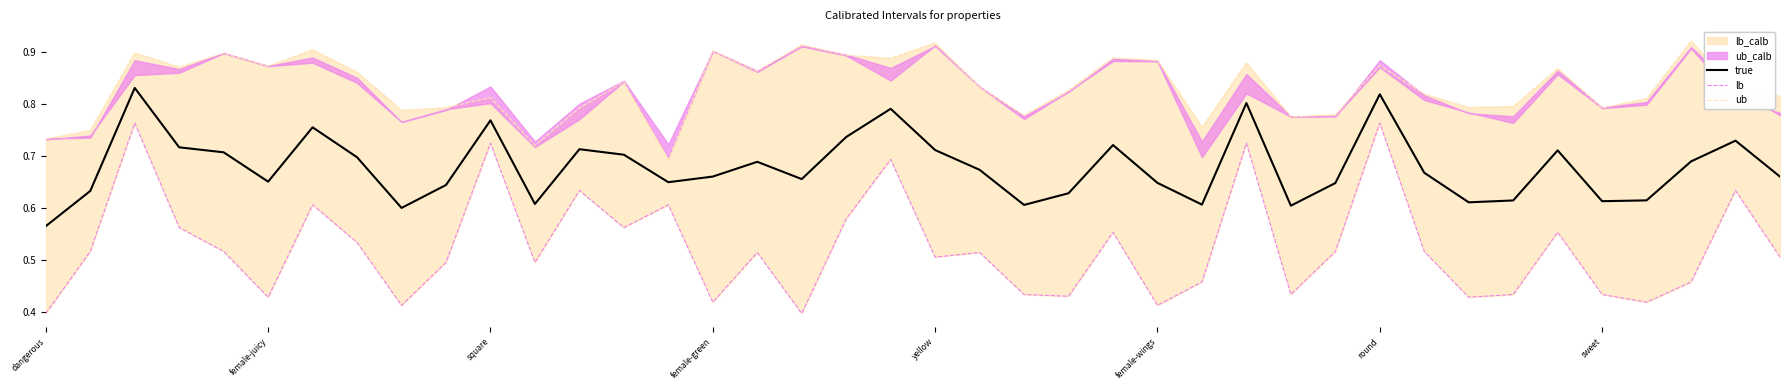

True or false: acc has a value of 1.6 at 37.

False